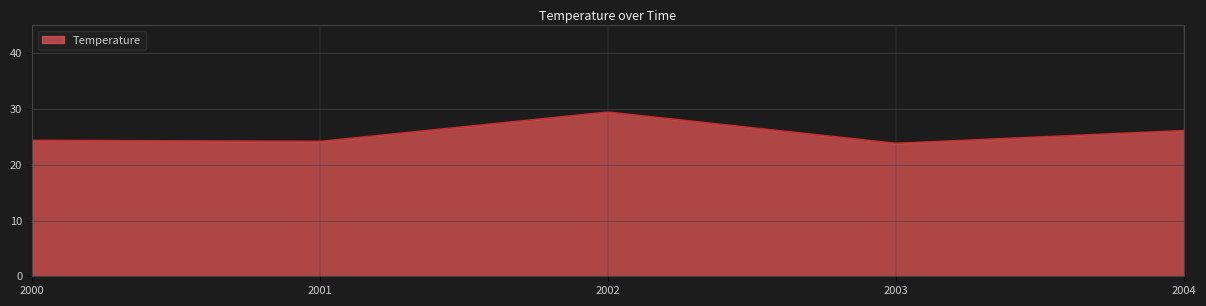

What is the maximum value shown in the chart?

29.4